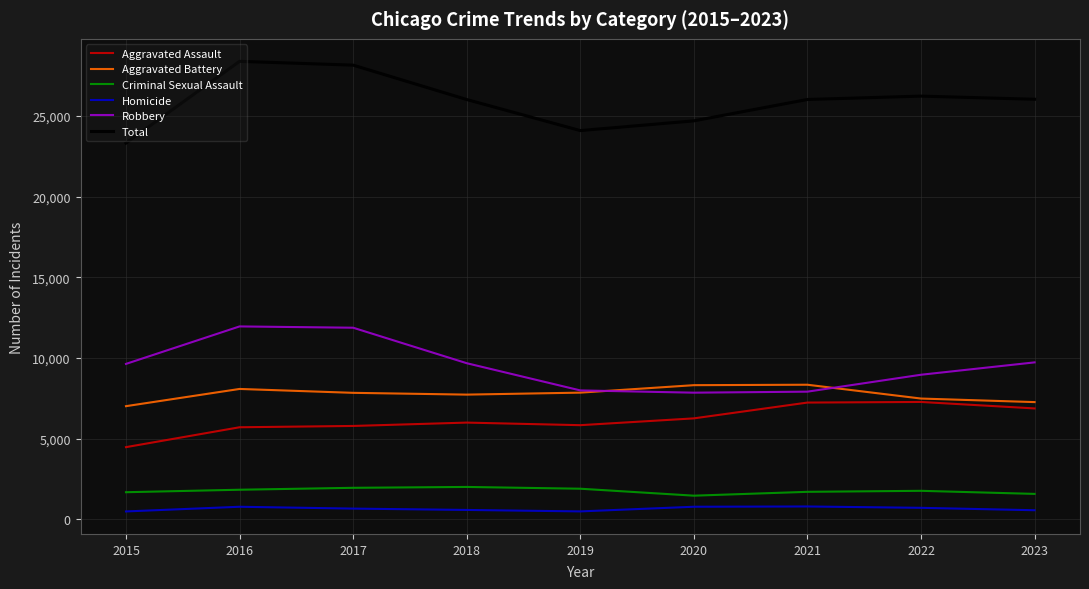

What is the average value of the Total series?

25884